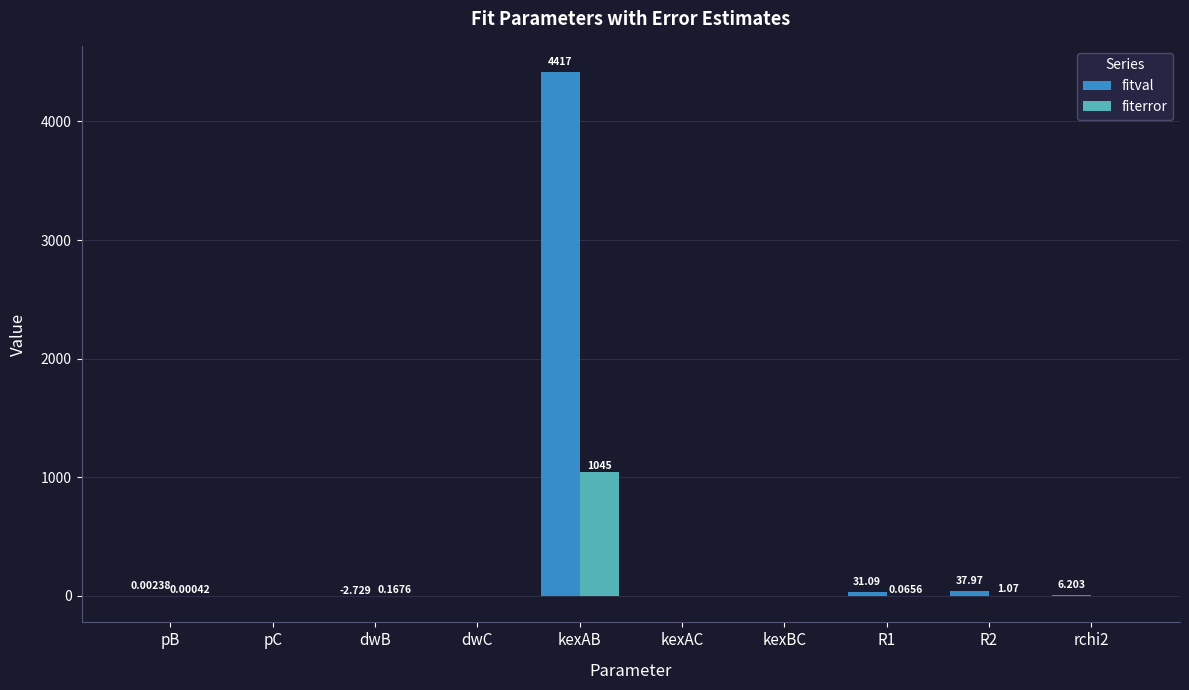

Which label corresponds to the largest value in the chart?

kexAB